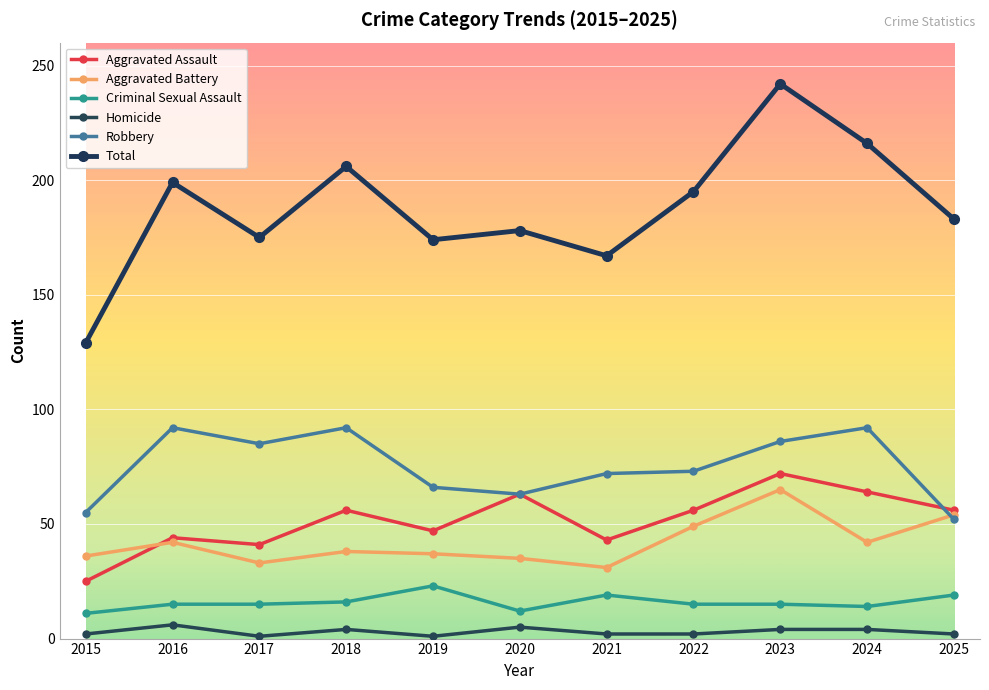

At 2024, list the series in order from largest to smallest.

Total, Robbery, Aggravated Assault, Aggravated Battery, Criminal Sexual Assault, Homicide